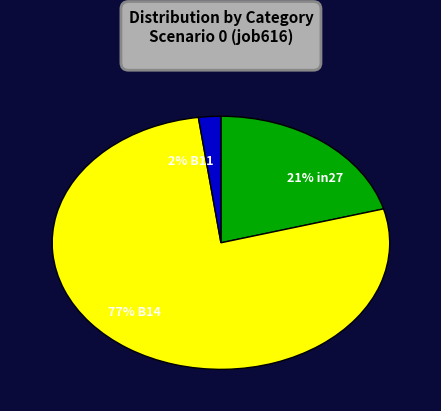

Is it true that 2% B11 is 2% of the pie?

True